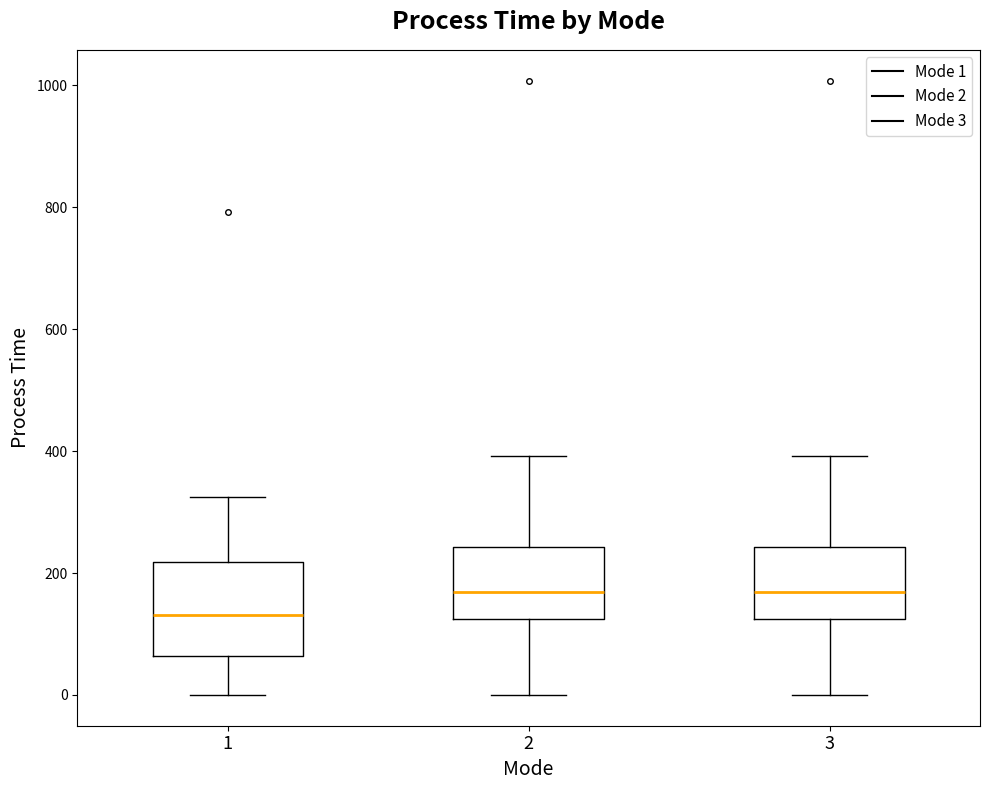

Which box's median line is the lowest?

1